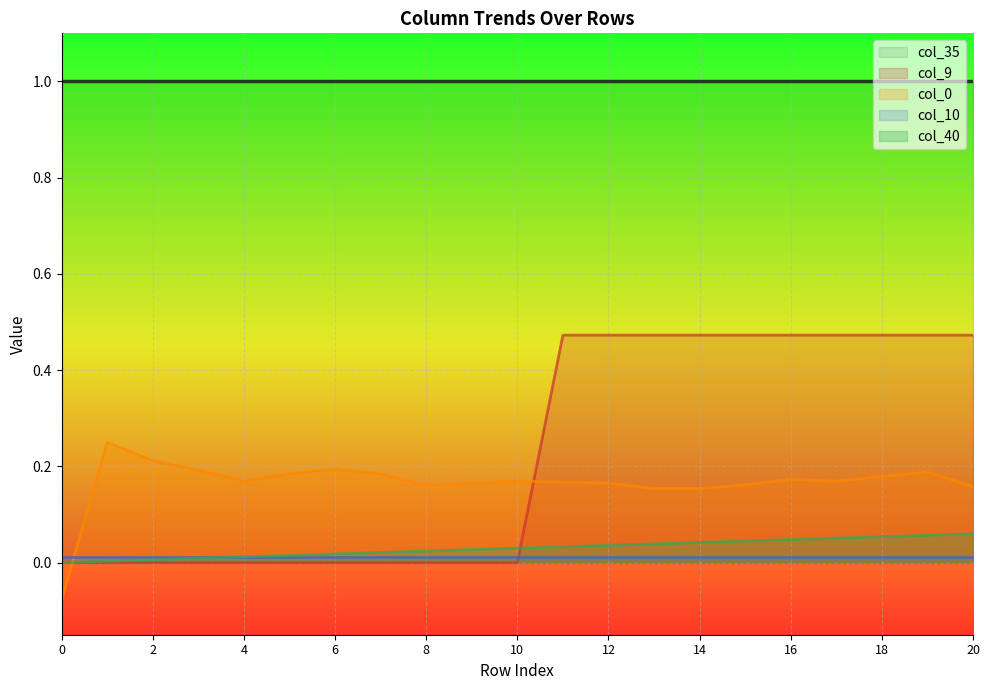

What is the average value of the col_9 series?

0.2